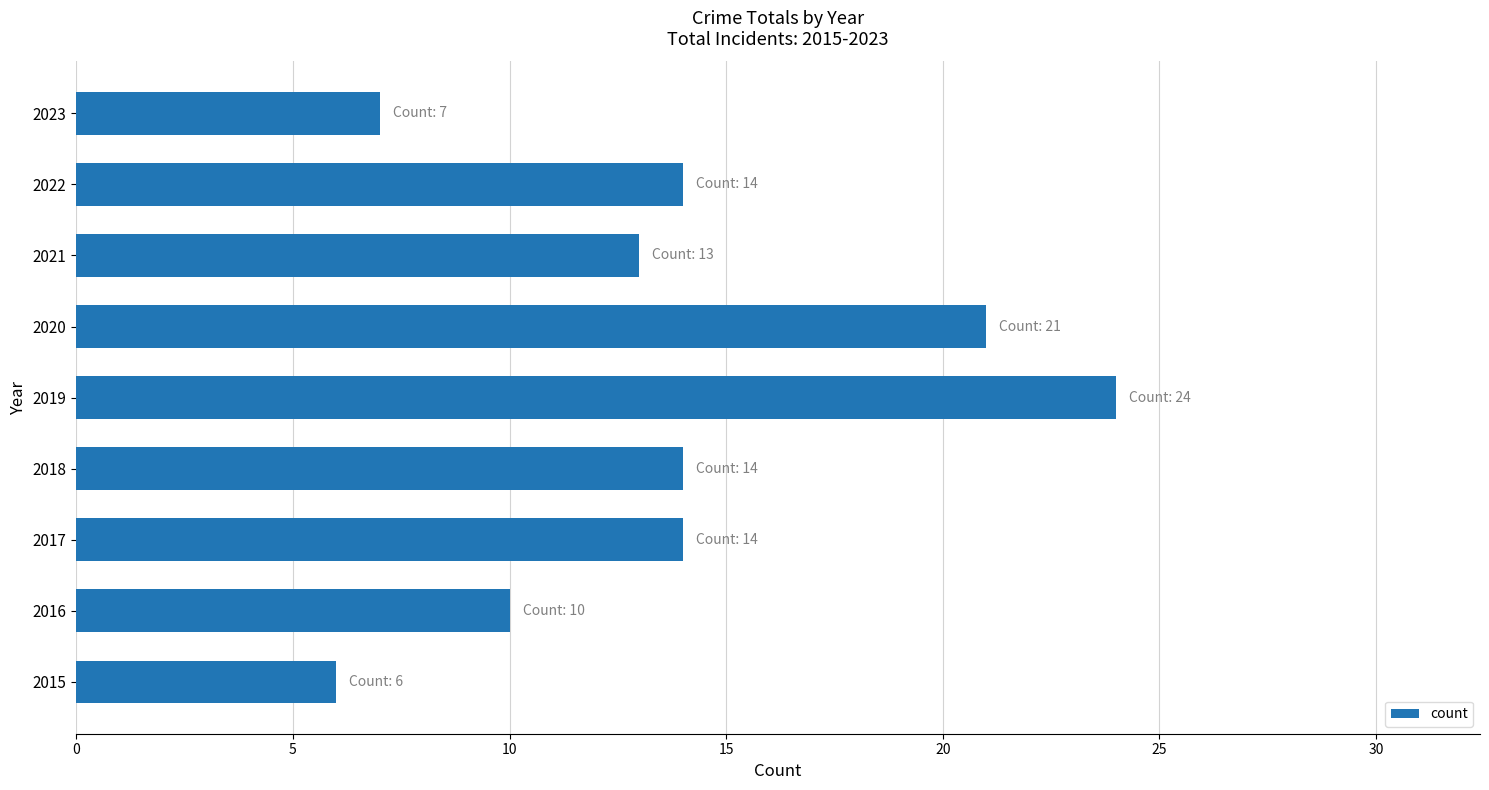

Read the value at 2017, to the nearest 5.

15